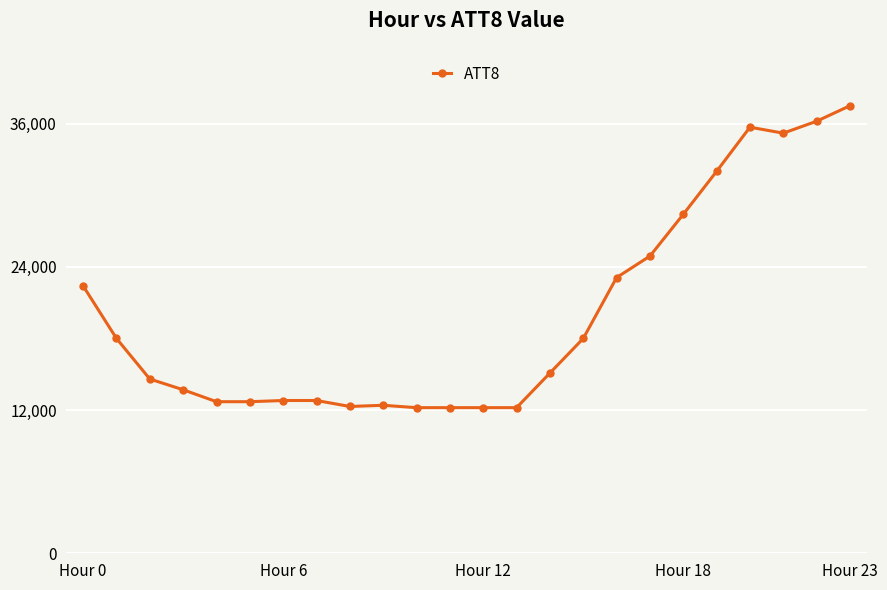

What is the greatest value displayed?

37500